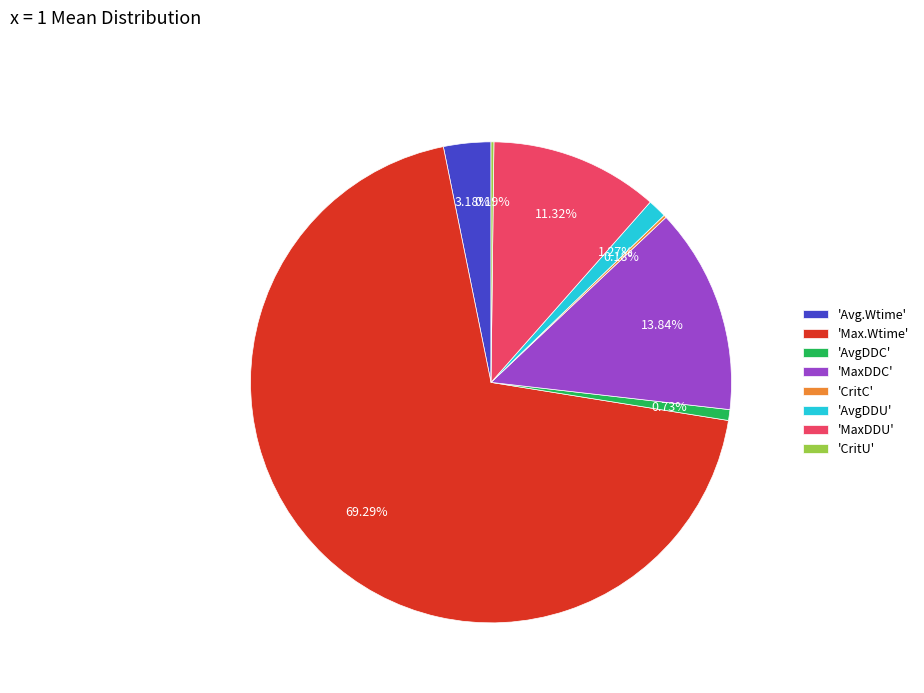

Which has a higher value, 'Avg.Wtime' or 'MaxDDU'?

'MaxDDU'